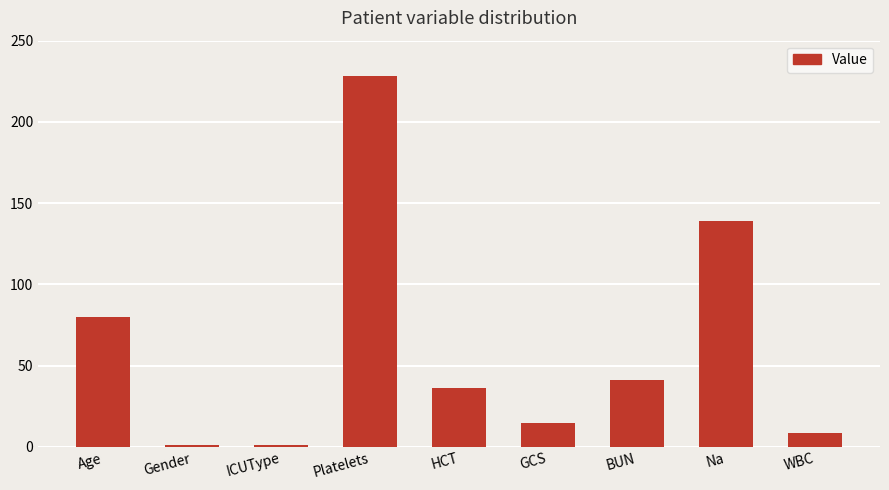

Where is the data nearest to the value 114?

Na